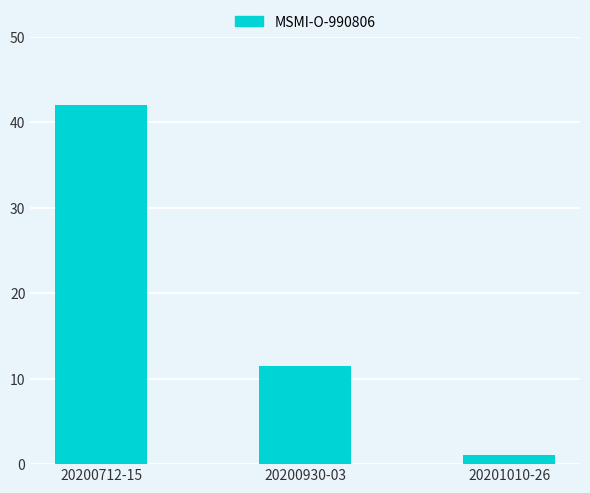

At which category does the chart reach its peak across all series?

20200712-15